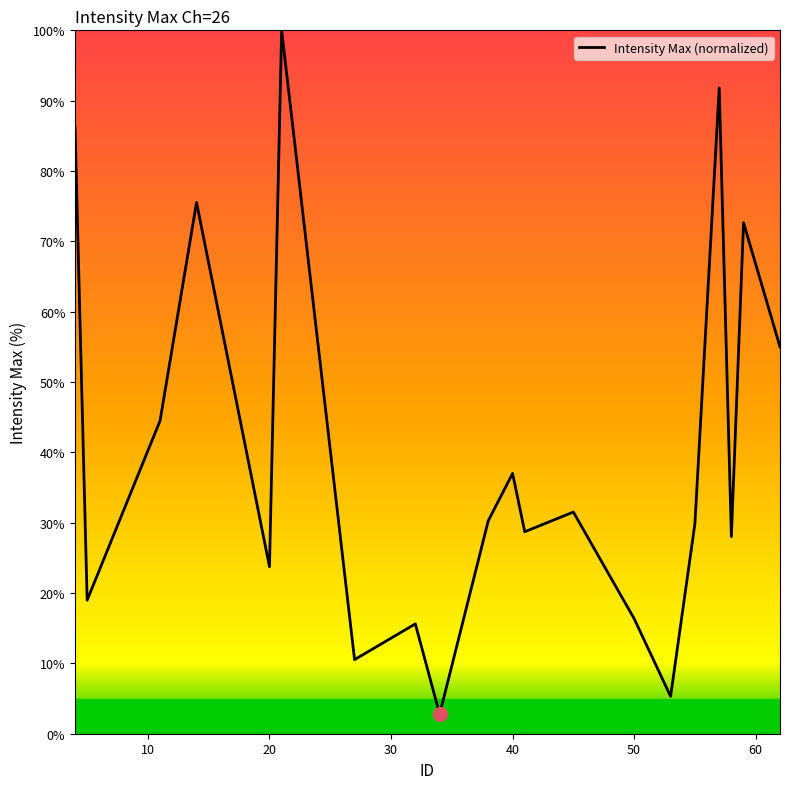

What is the minimum value shown in the chart?

2.8